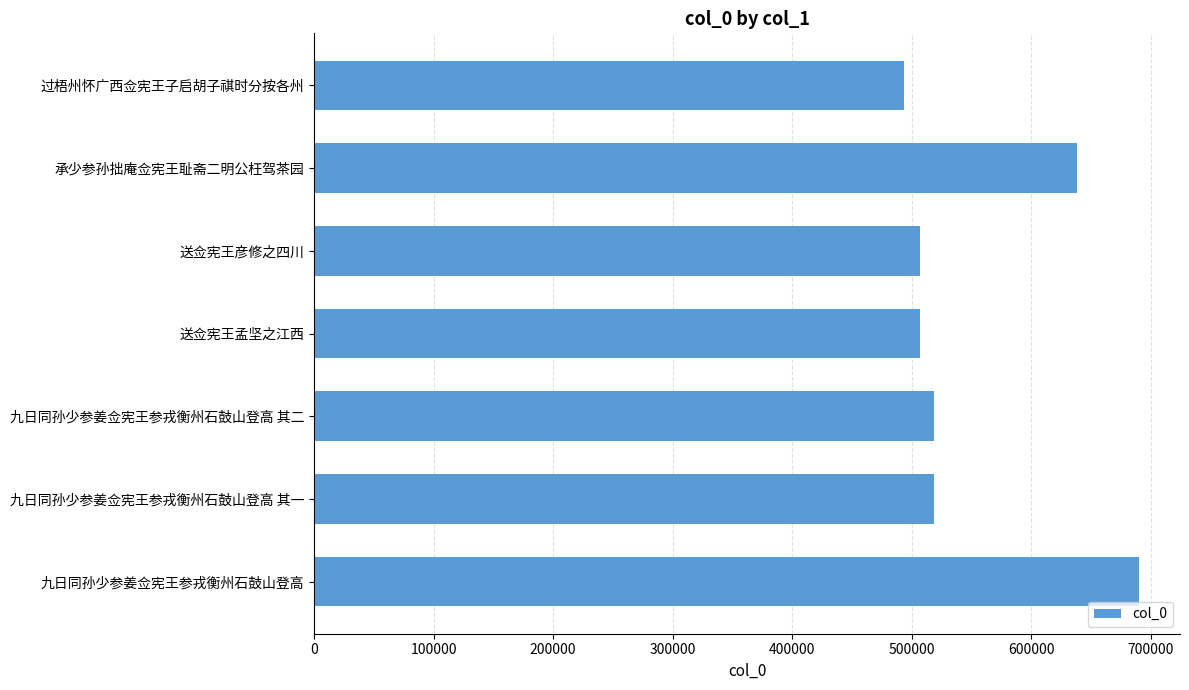

Approximately how many times larger is the value at 送佥宪王孟坚之江西 compared to 送佥宪王彦修之四川?

1.0